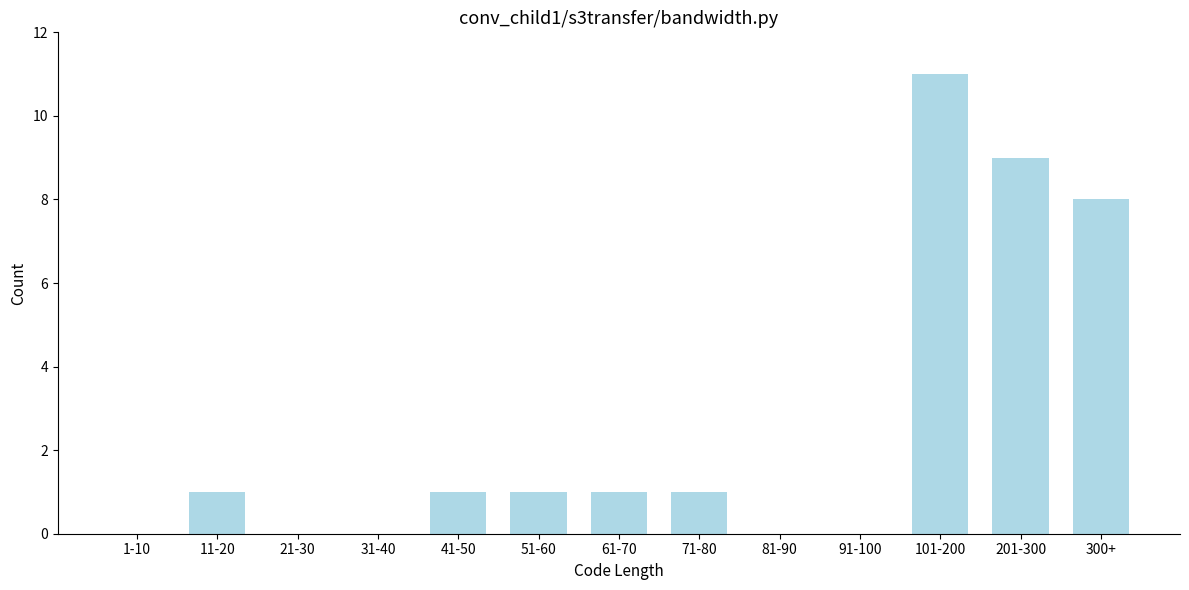

Reading left to right, extract all data points from this chart.

1-10=0	11-20=1	21-30=0	31-40=0	41-50=1	51-60=1	61-70=1	71-80=1	81-90=0	91-100=0	101-200=11	201-300=9	300+=8